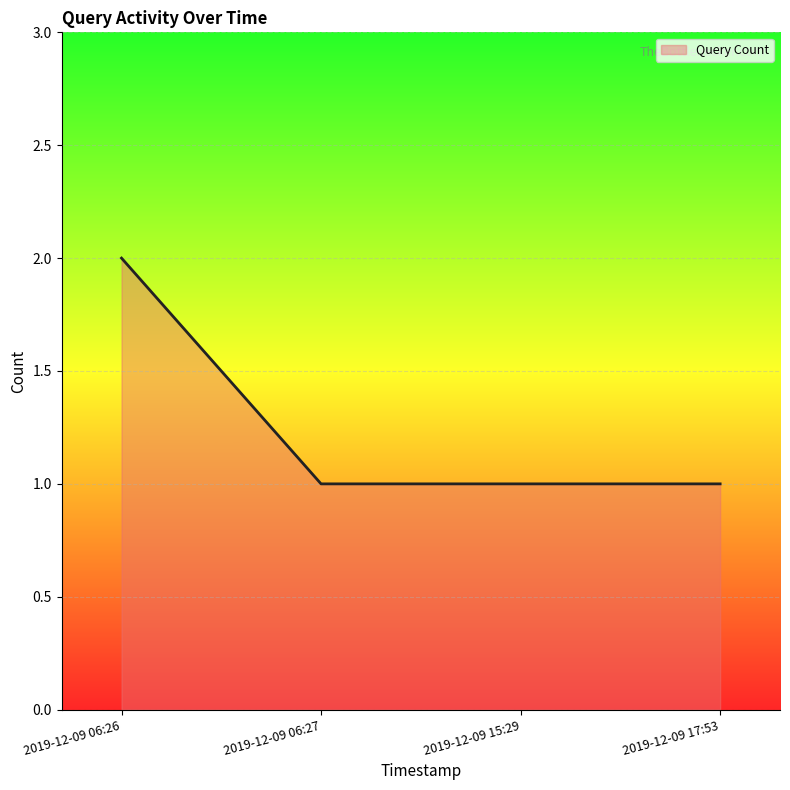

Does the chart display data point markers on the line(s)?

No